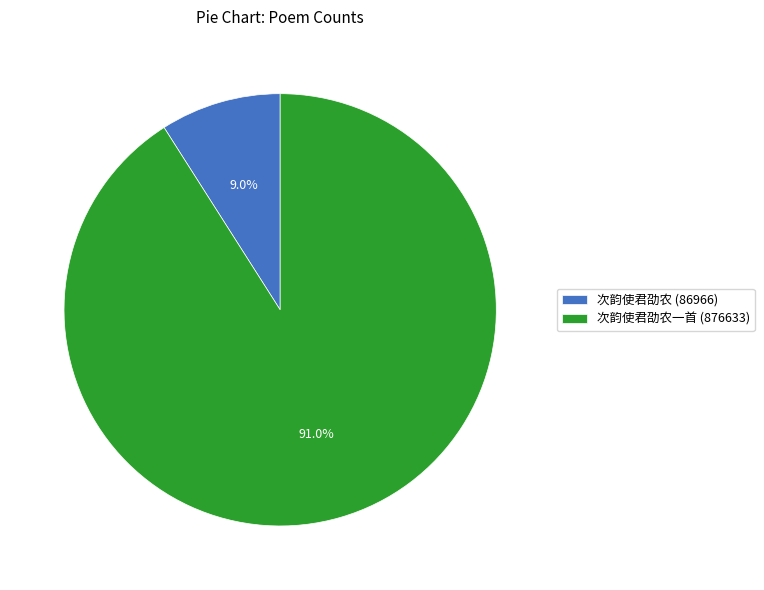

How many segments does this pie chart have?

2